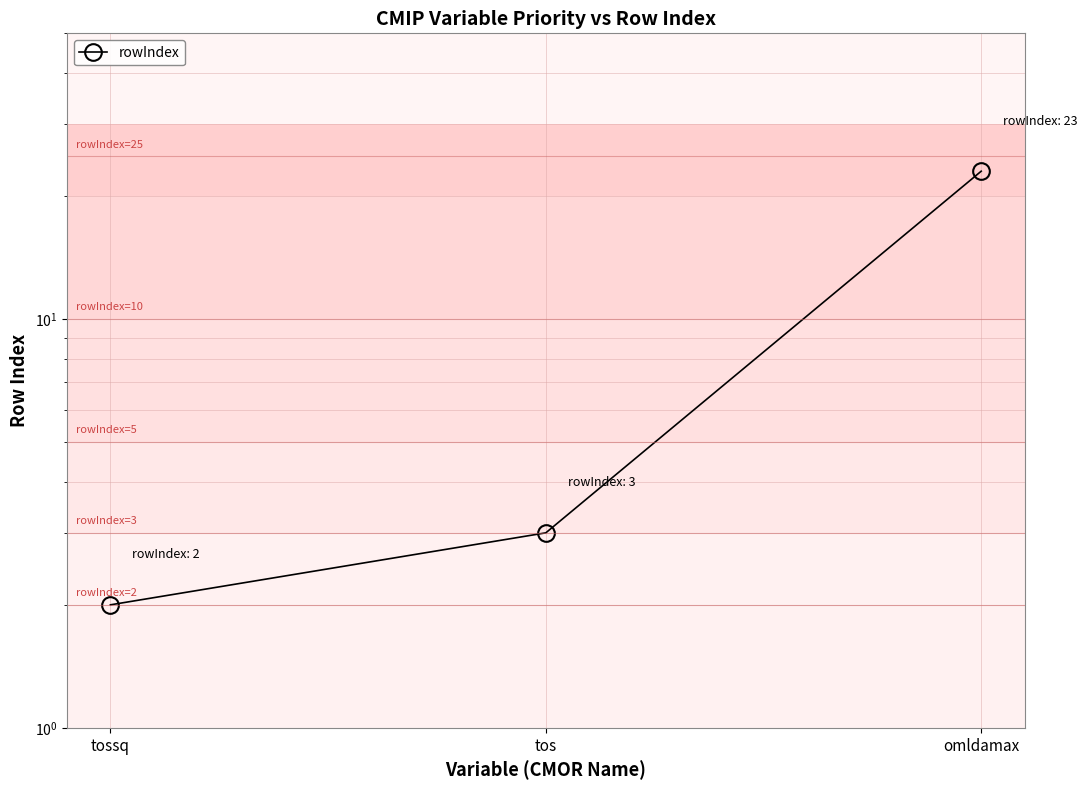

What is the difference between the maximum and minimum values?

21